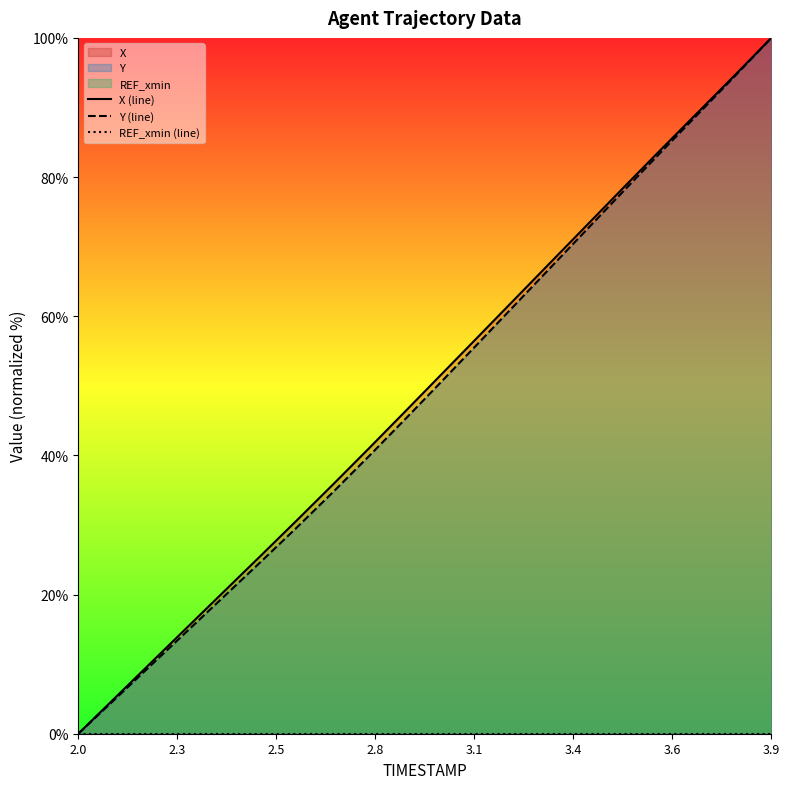

At which label does Y (line) reach its minimum?

2.0